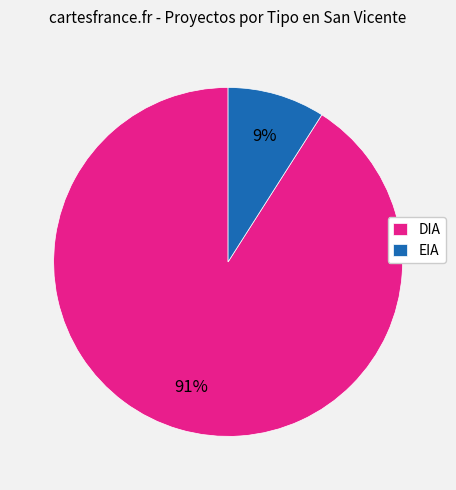

What is the largest slice in the pie chart?

DIA